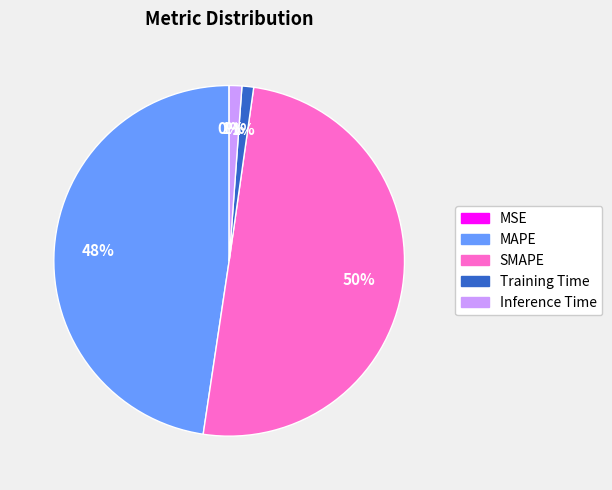

To the nearest percent, what is the average slice percentage?

20%